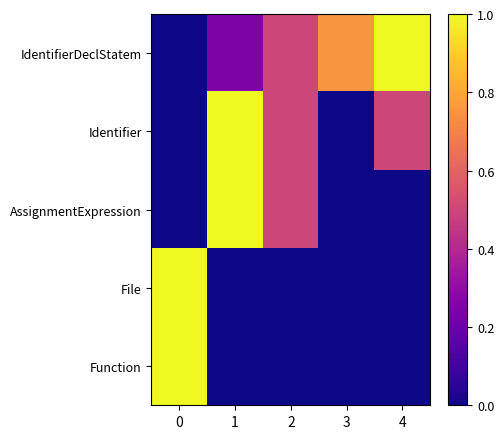

List the series in order of their peak value, highest first.

IdentifierDeclStatem, Identifier, AssignmentExpression, File, Function